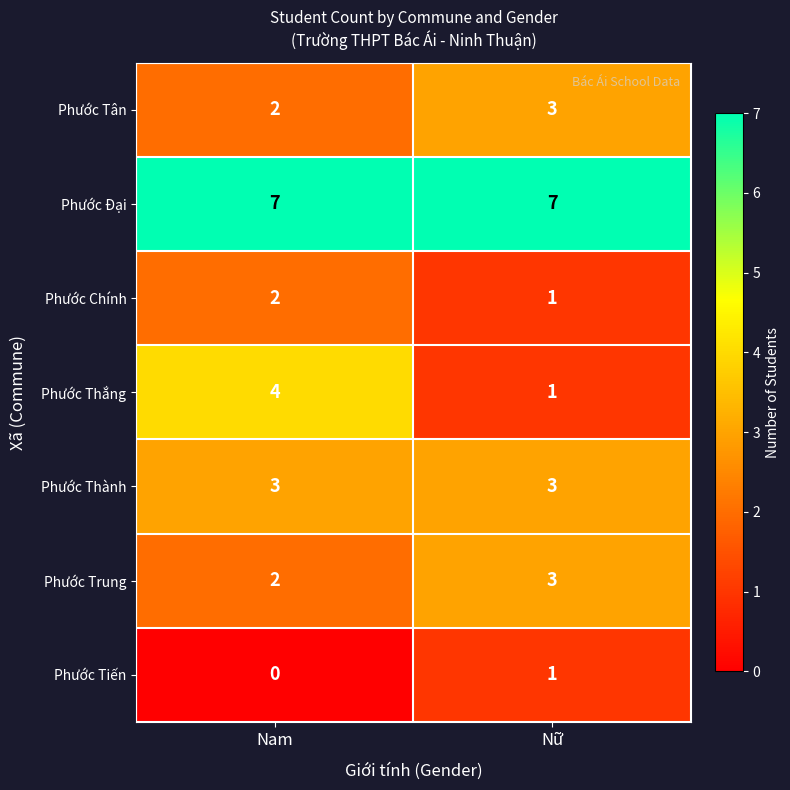

Rank the categories by Phước Thắng value from highest to lowest.

Nam, Nữ